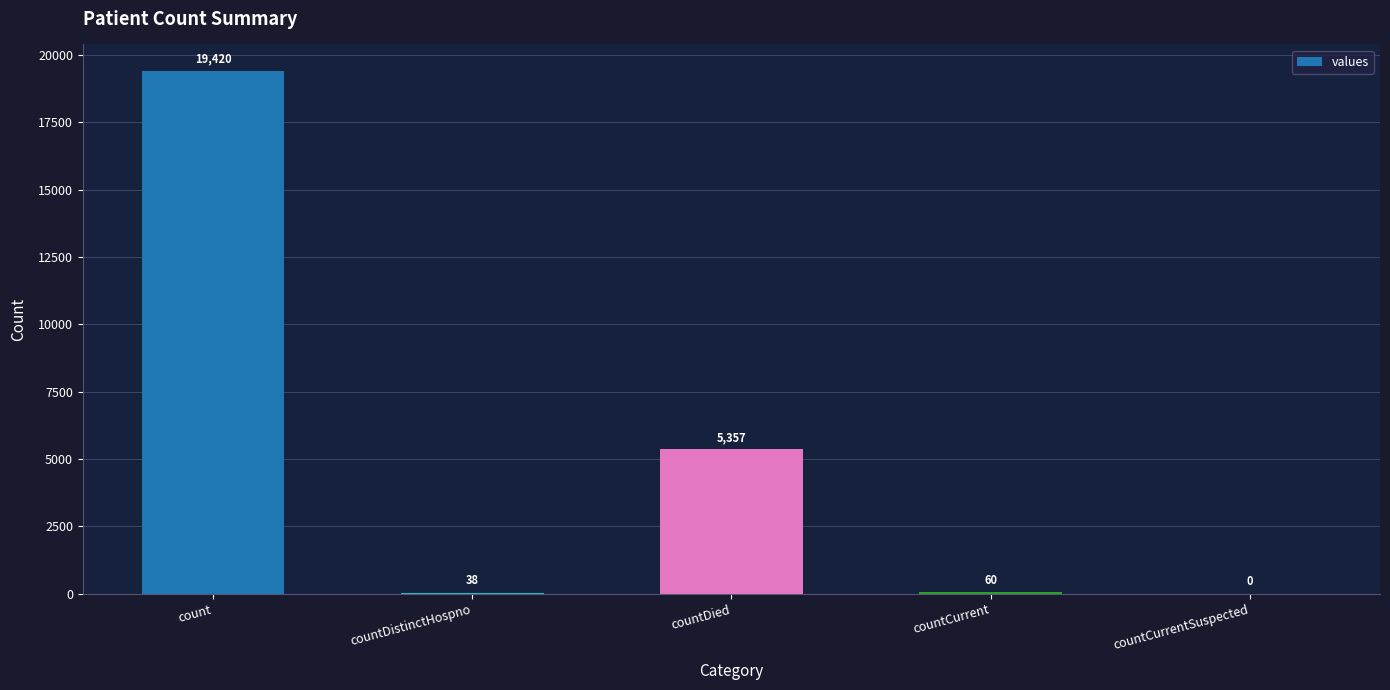

Reading left to right, transcribe all the data shown in this chart.

19420	38	5357	60	0